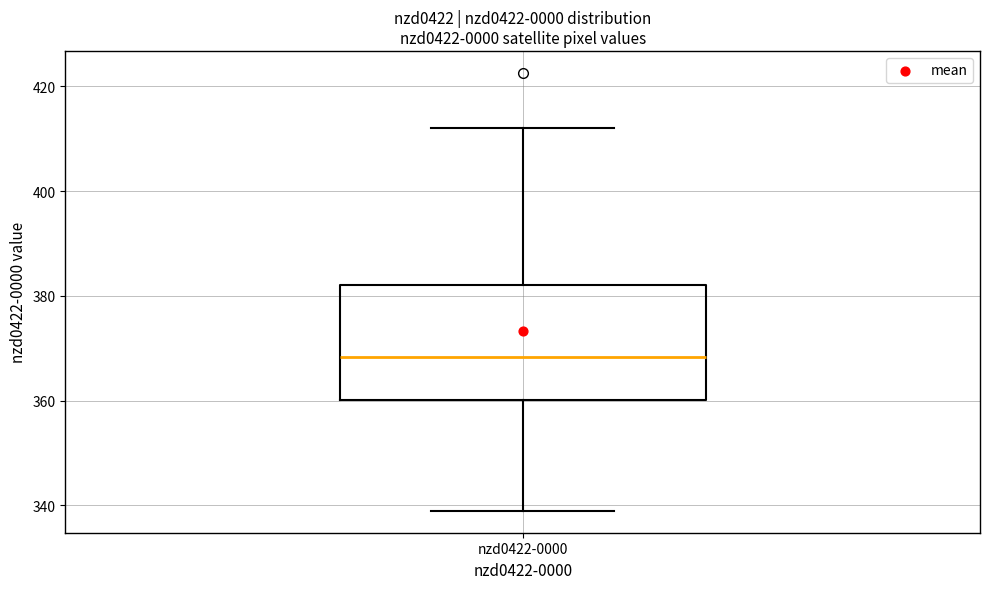

Where is the lower edge of the box for nzd0422-0000 on the y-axis? The values are not printed on the chart, so give them approximately, as read against the axis.

360